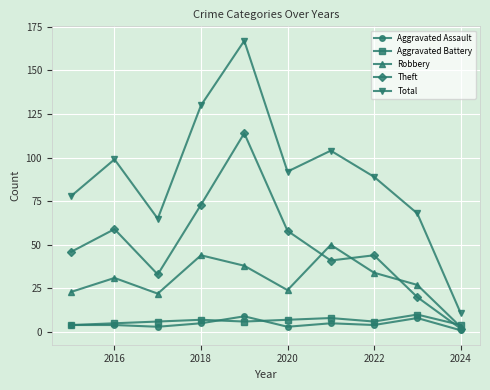

Which series has the largest range (max minus min)?

Total